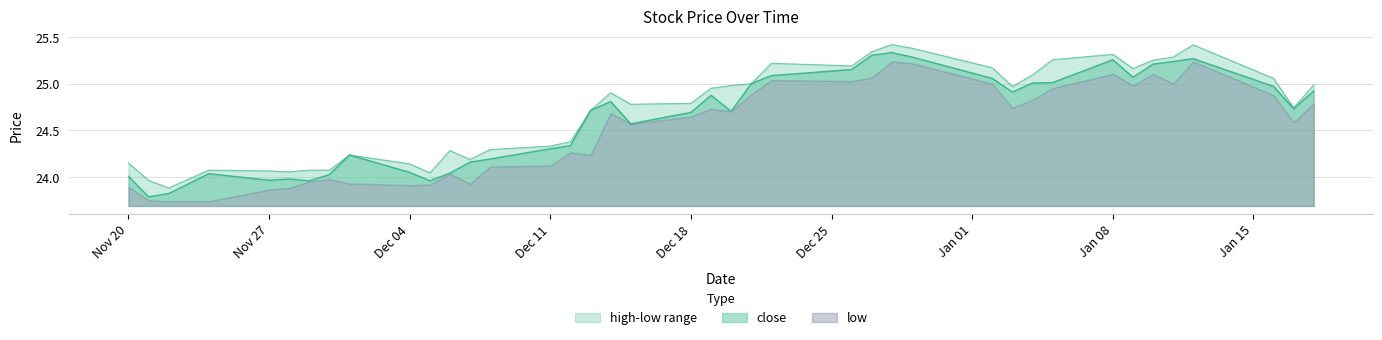

How many data points in high are less than 24?

2